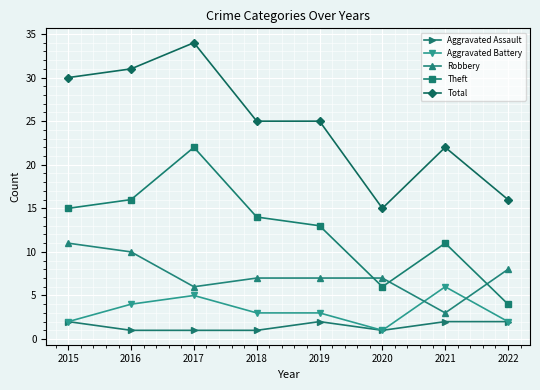

Does the chart have visible grid lines?

Yes